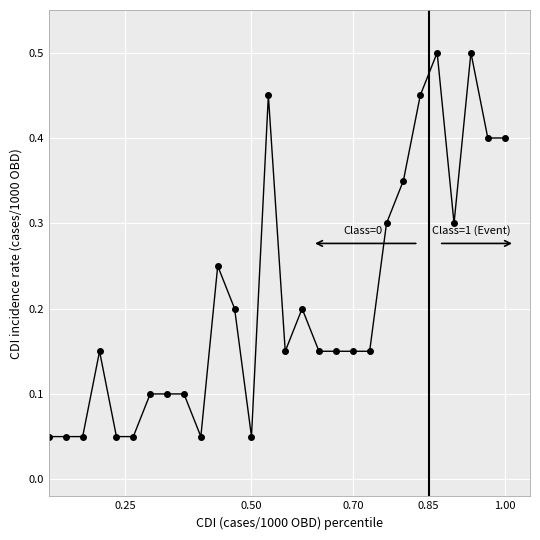

Count the values in the range 0 to 1.

30